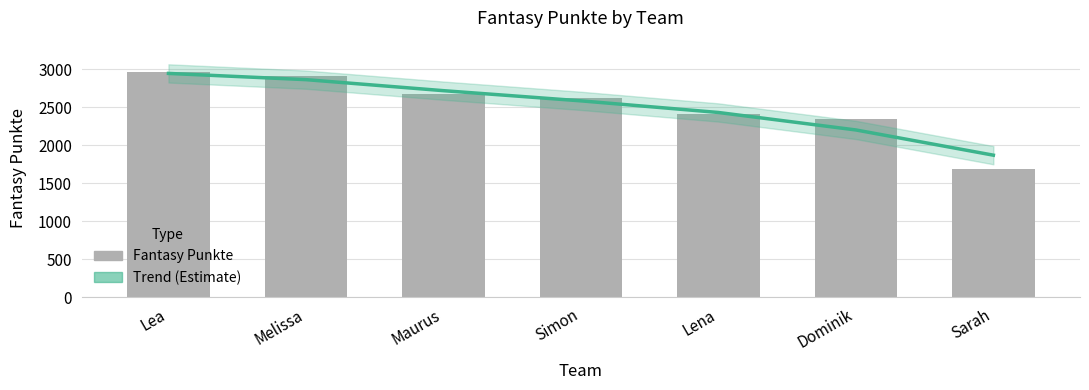

What is the maximum value shown in the chart?

2970